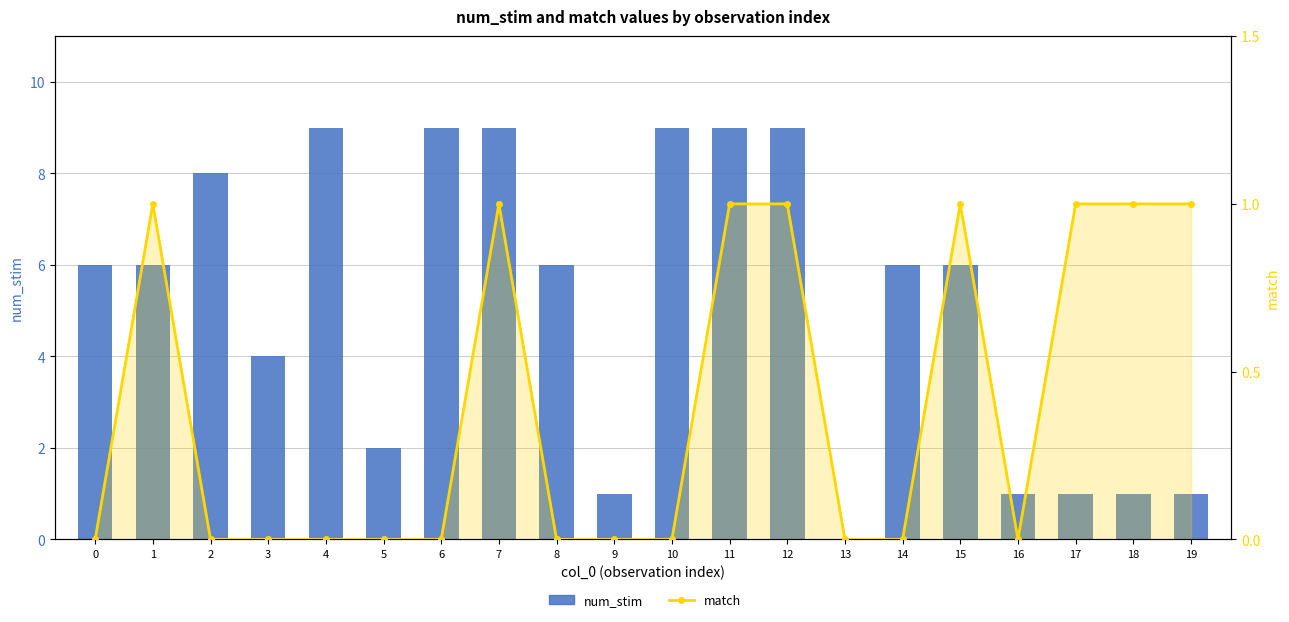

List the series in order of their peak value, lowest first.

match, num_stim